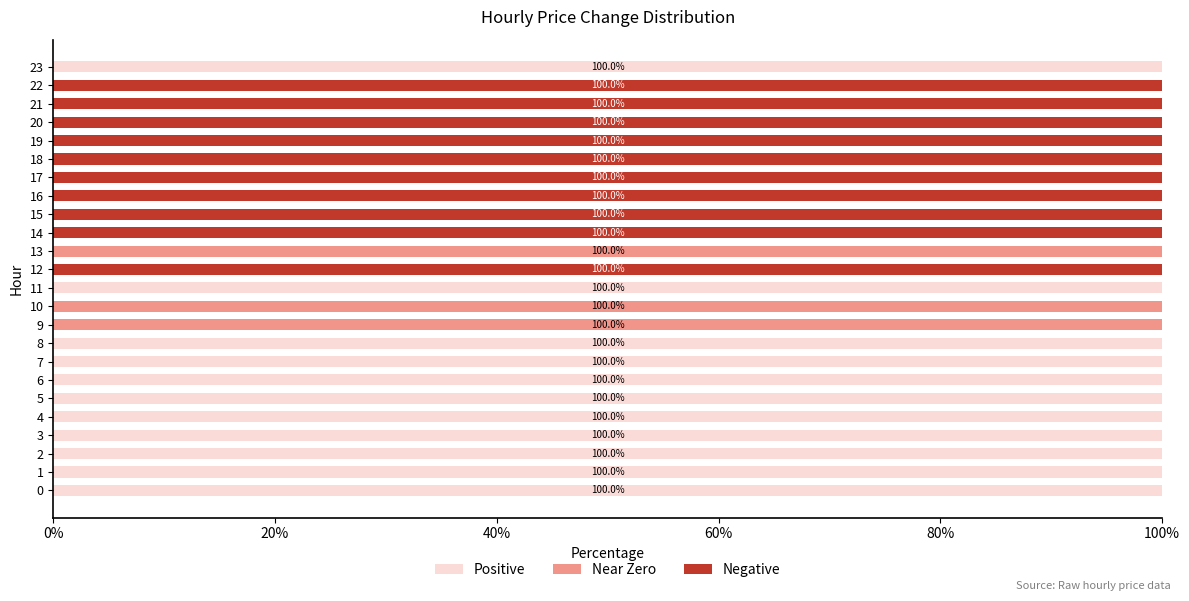

The value of Positive at 9 is -46. True or false?

False